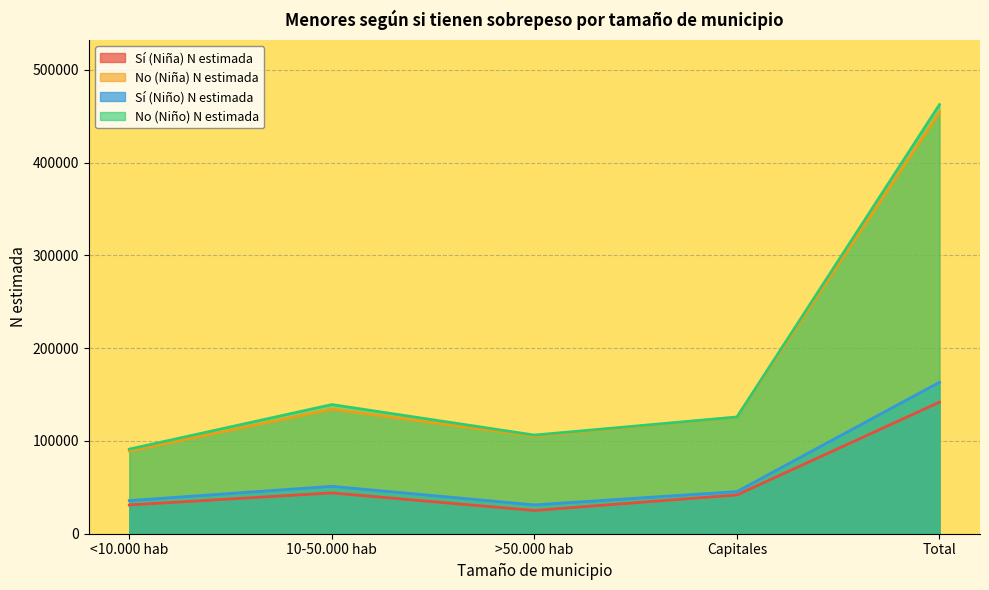

What are all the series names shown in the legend?

Sí (Niña) N estimada, No (Niña) N estimada, Sí (Niño) N estimada, No (Niño) N estimada